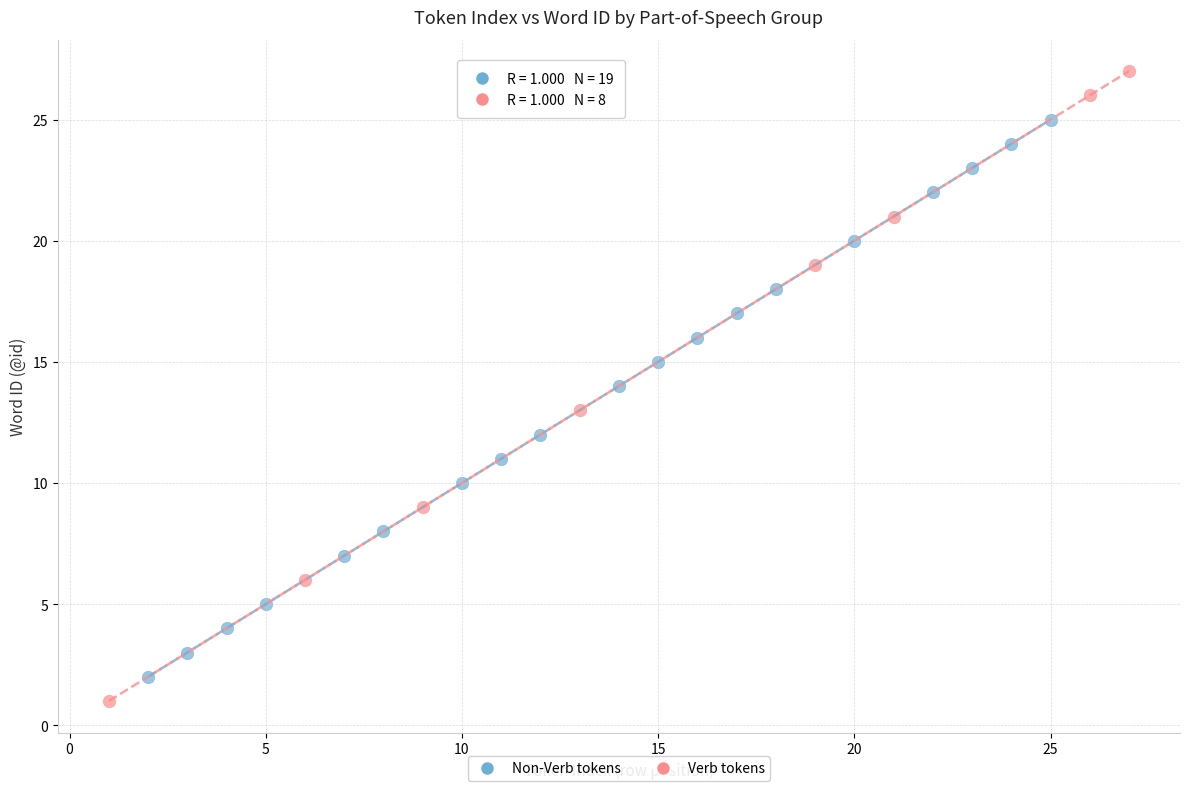

What are all the series names shown in the legend?

Non-Verb tokens, Verb tokens